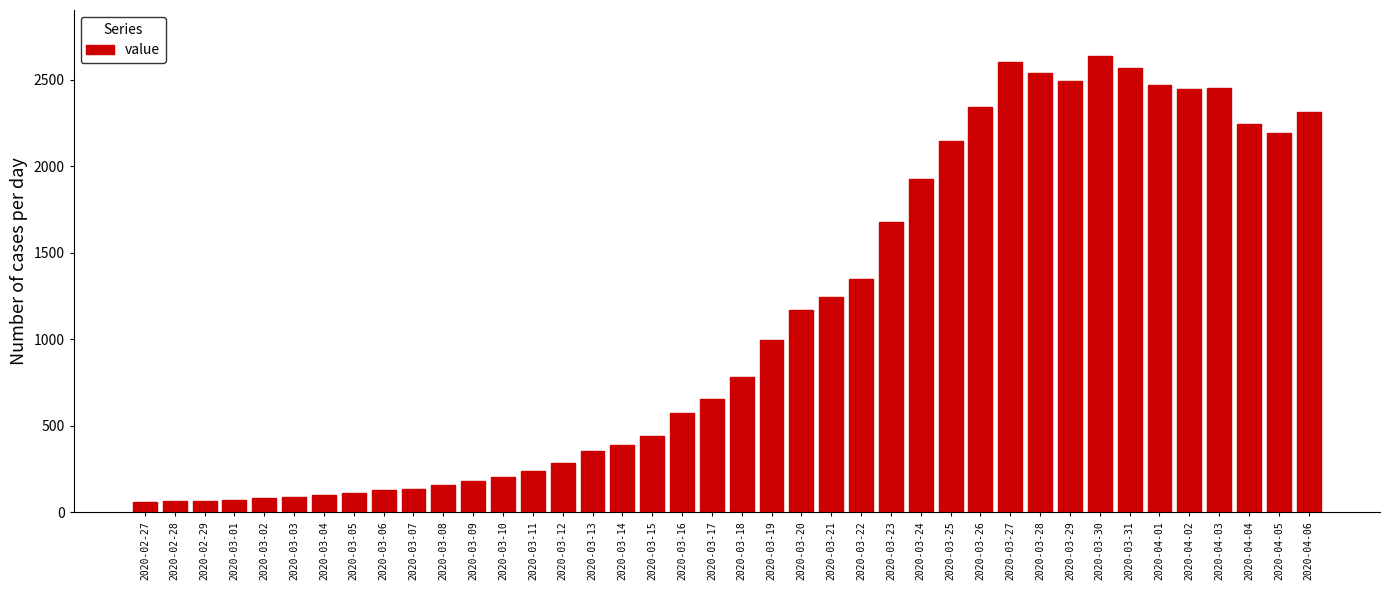

What is the difference between the values at 2020-03-18 and 2020-03-29?

1708